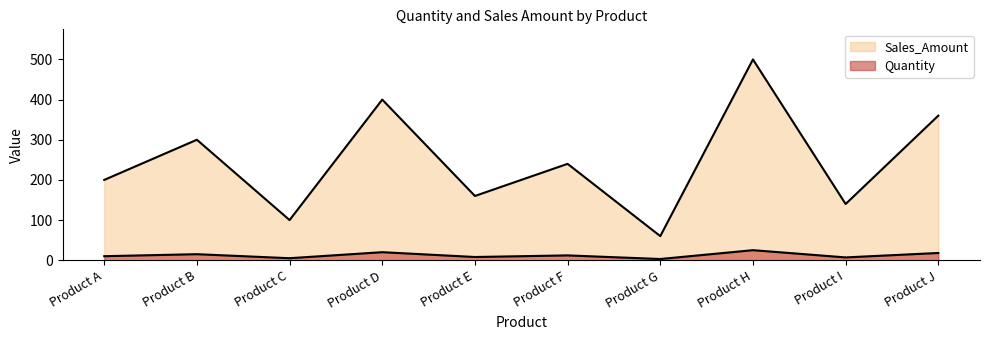

Is it true that Quantity equals 178 at Product C?

False